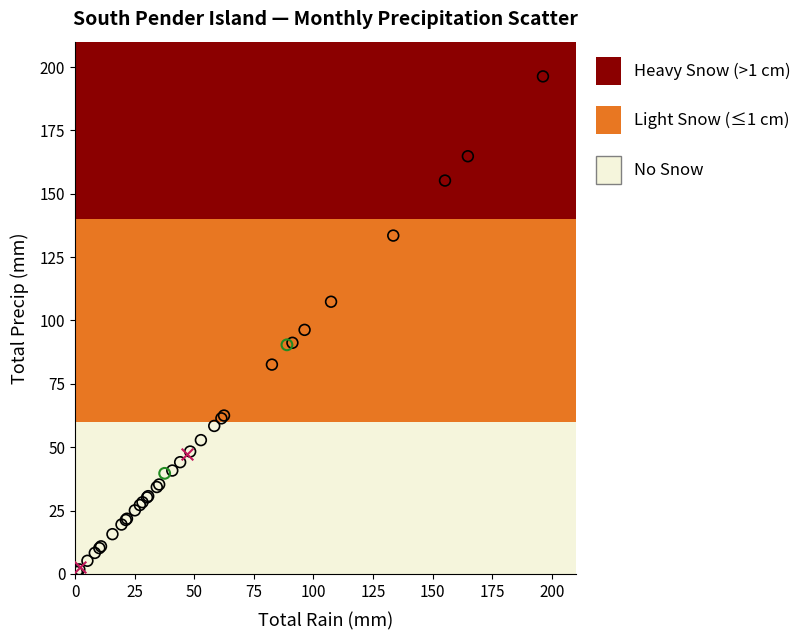

Which series reaches the minimum Y coordinate?

No Snow